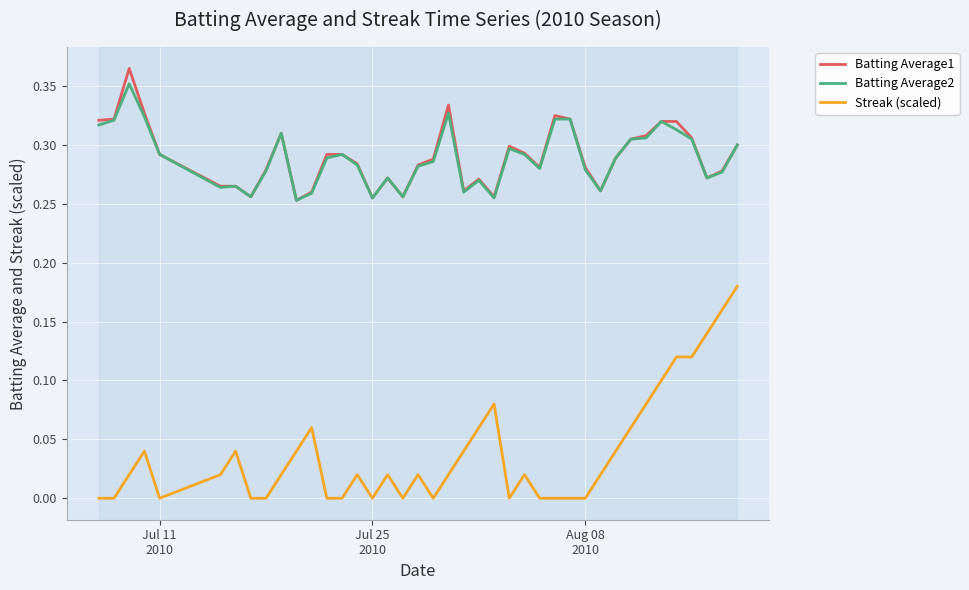

True or false: Batting Average1 and Streak (scaled) cross at least once.

False